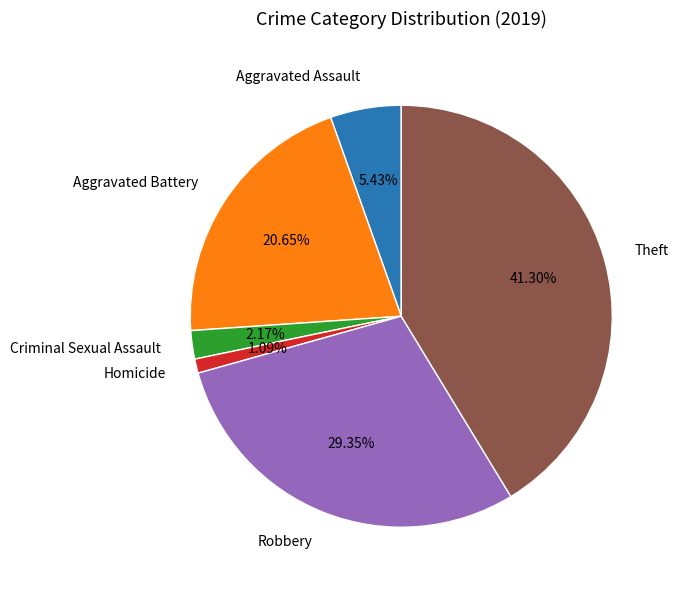

How many segments does this pie chart have?

6